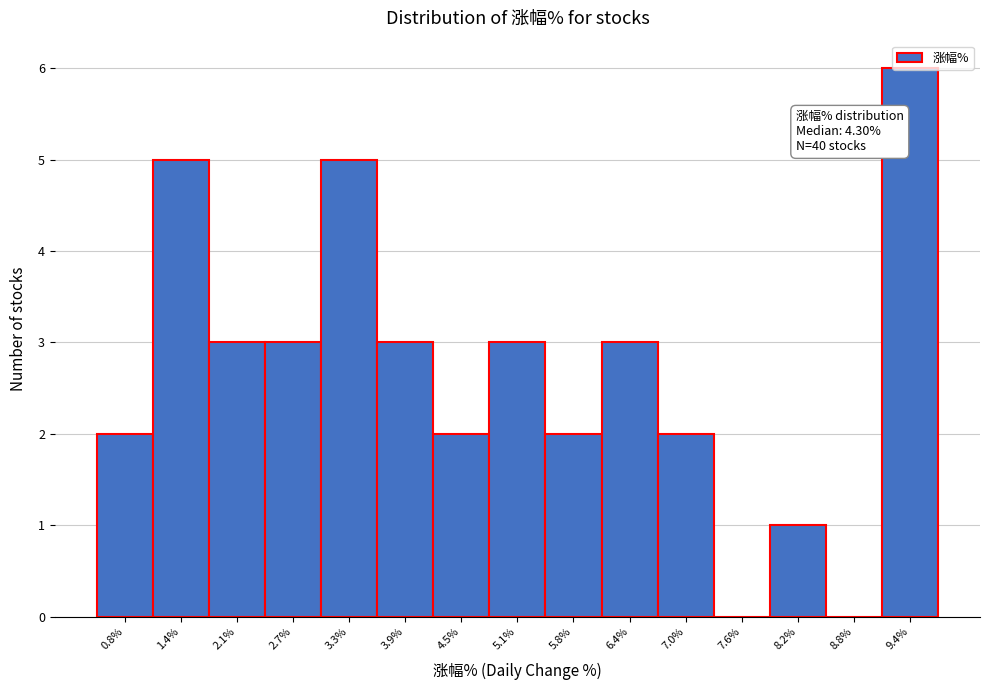

Between 8.8% and 9.4%, which is larger?

9.4%